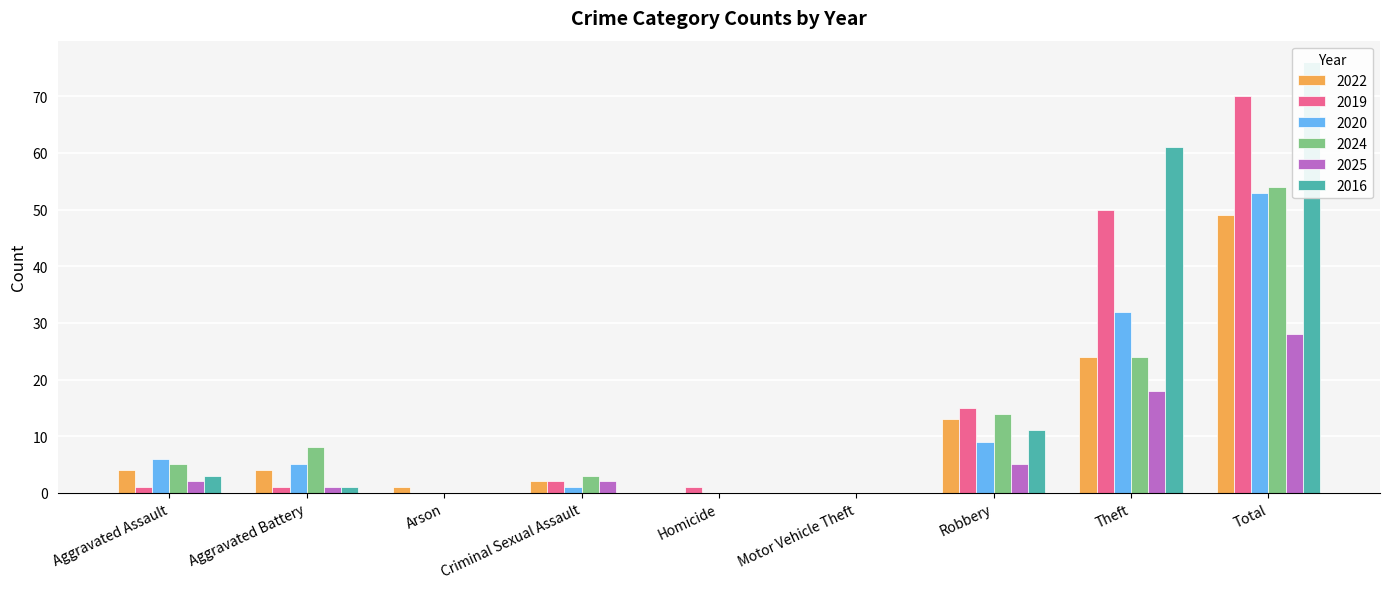

Which series has the largest total across all categories?

2016